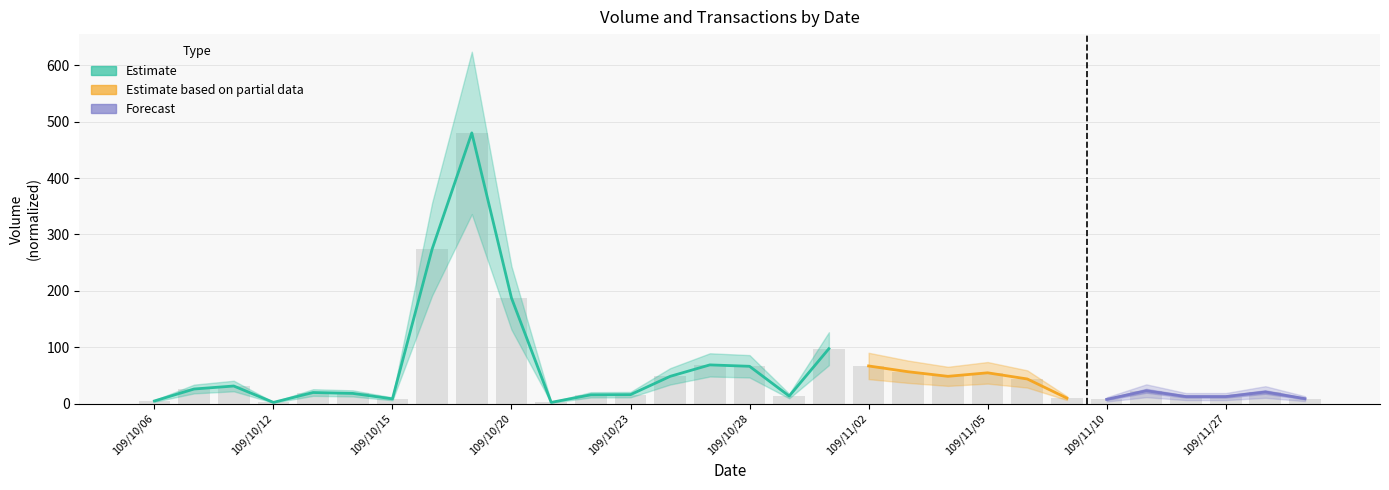

Between 109/10/29 and 109/10/27, which is larger?

109/10/27